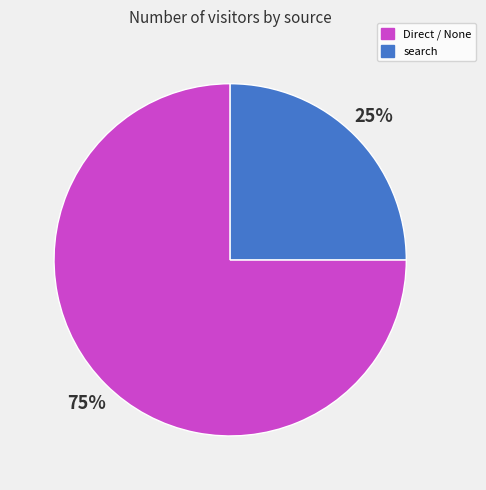

To the nearest percent, what portion does Direct / None represent?

75%